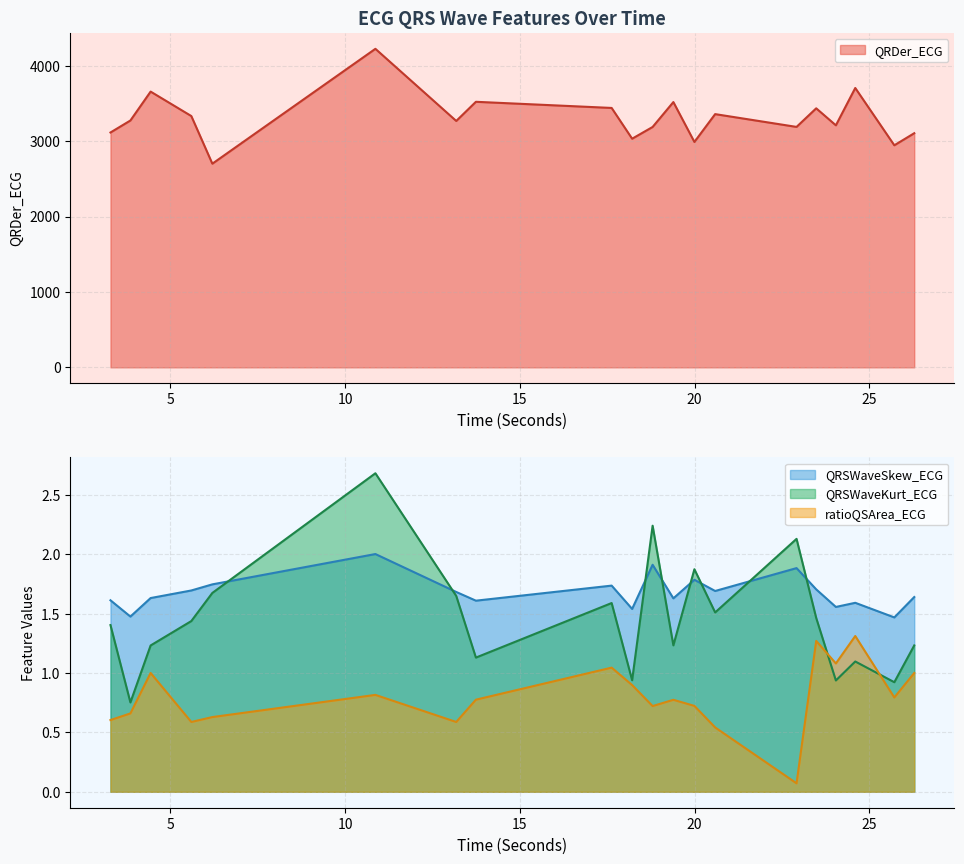

Read the QRSWaveKurt_ECG value at 18.2109375.

0.9